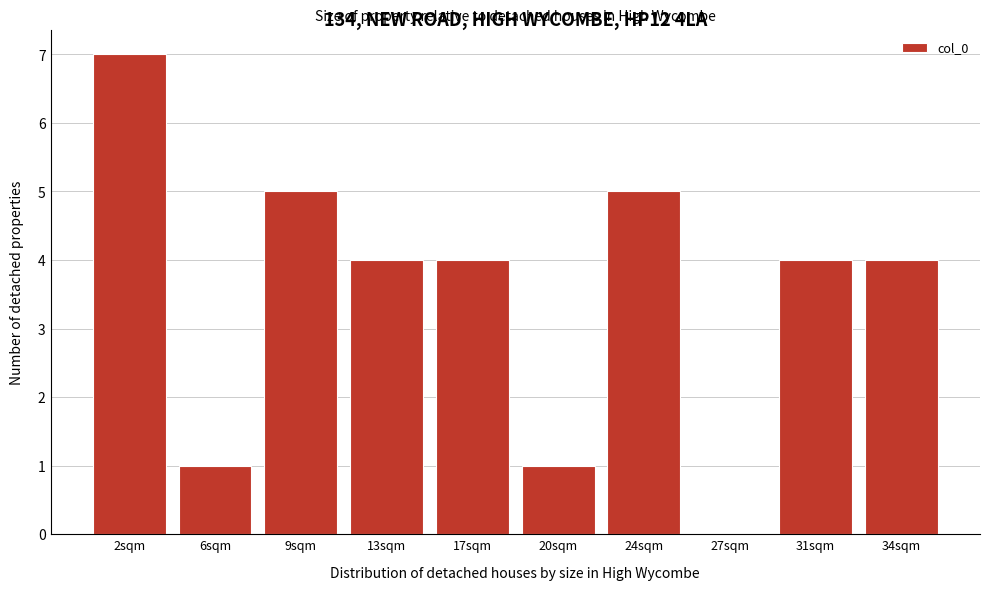

Reading left to right, extract all data points from this chart.

2sqm=7	6sqm=1	9sqm=5	13sqm=4	17sqm=4	20sqm=1	24sqm=5	27sqm=0	31sqm=4	34sqm=4